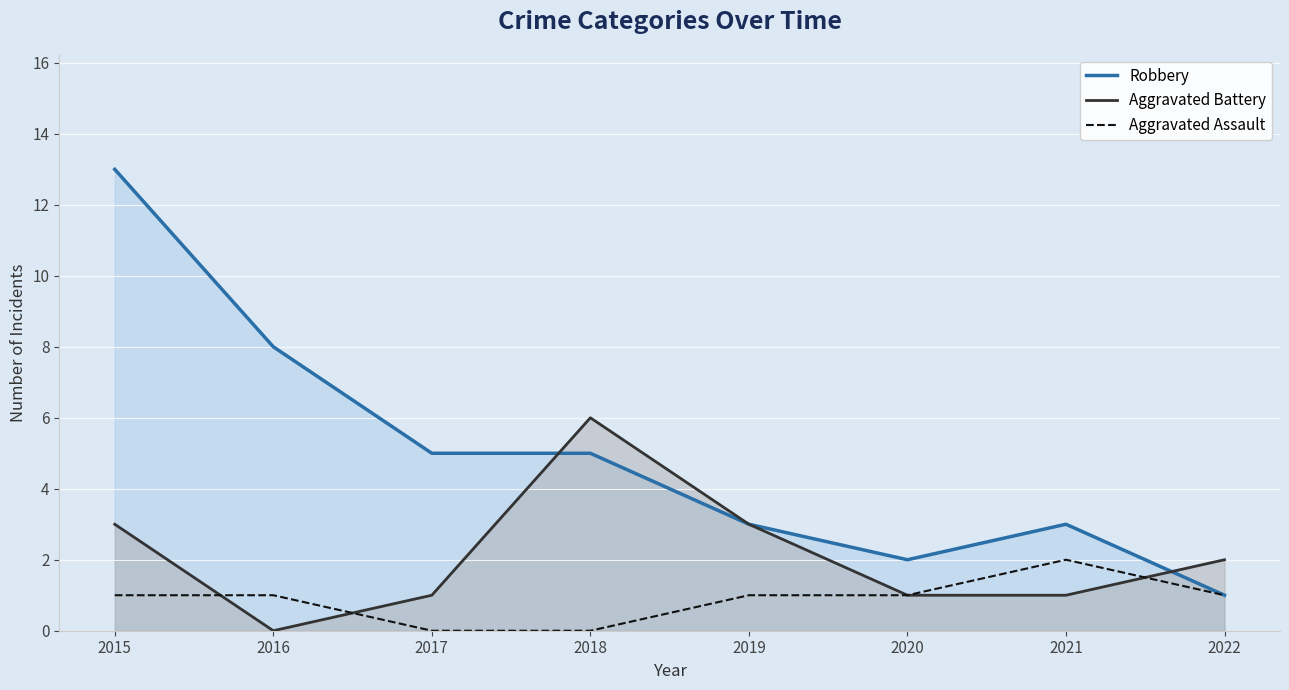

Reading right to left, transcribe all the data shown in this chart.

Robbery: 1	3	2	3	5	5	8	13
Aggravated Battery: 2	1	1	3	6	1	0	3
Aggravated Assault: 1	2	1	1	0	0	1	1